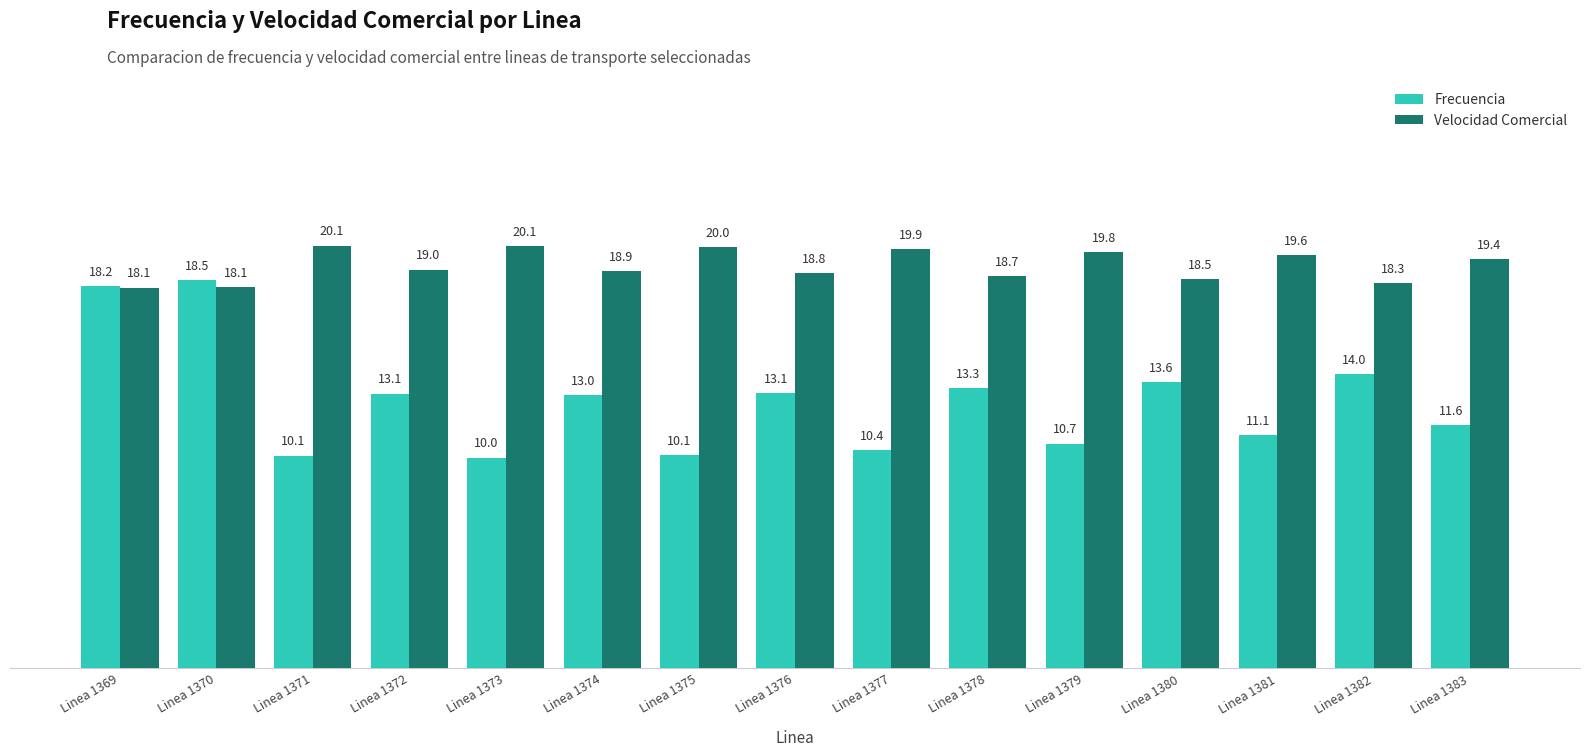

Is it true that Velocidad Comercial equals 12.9 at Linea 1372?

False